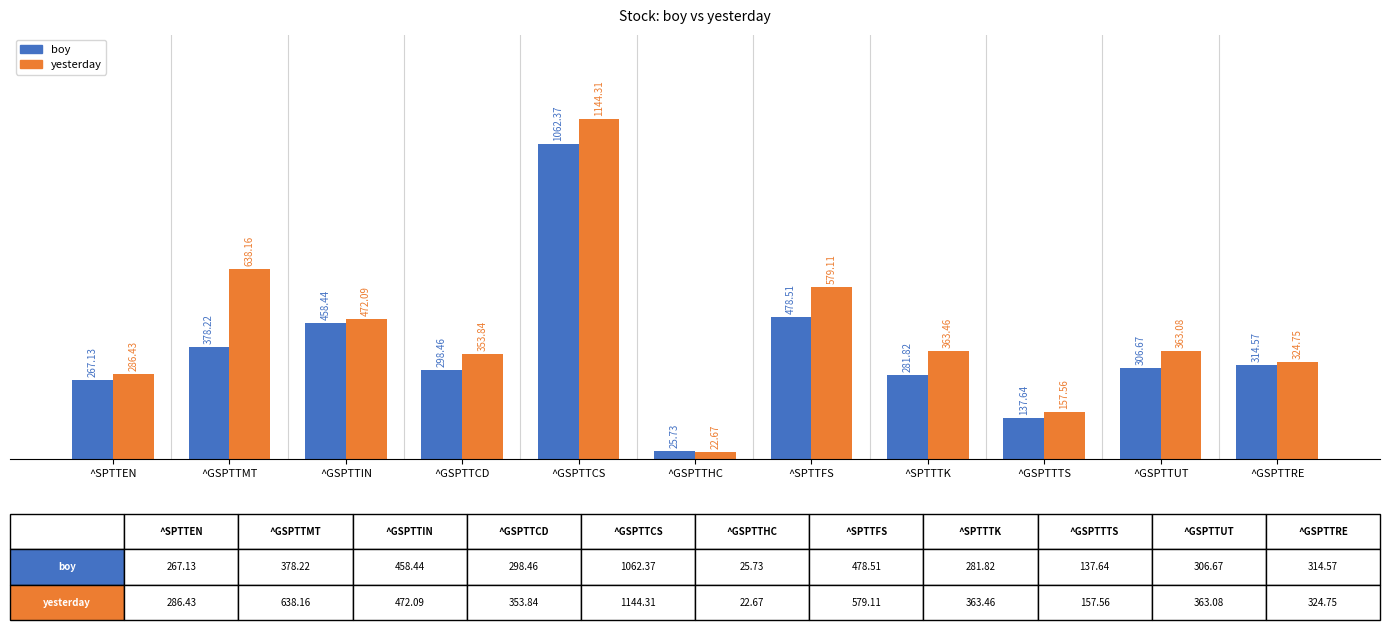

Reading right to left, what are all the values shown in this chart?

boy: ^GSPTTRE=314.6	^GSPTTUT=306.7	^GSPTTTS=137.6	^SPTTTK=281.8	^SPTTFS=478.5	^GSPTTHC=25.7	^GSPTTCS=1062.4	^GSPTTCD=298.5	^GSPTTIN=458.4	^GSPTTMT=378.2	^SPTTEN=267.1
yesterday: ^GSPTTRE=324.8	^GSPTTUT=363.1	^GSPTTTS=157.6	^SPTTTK=363.5	^SPTTFS=579.1	^GSPTTHC=22.7	^GSPTTCS=1144.3	^GSPTTCD=353.8	^GSPTTIN=472.1	^GSPTTMT=638.2	^SPTTEN=286.4